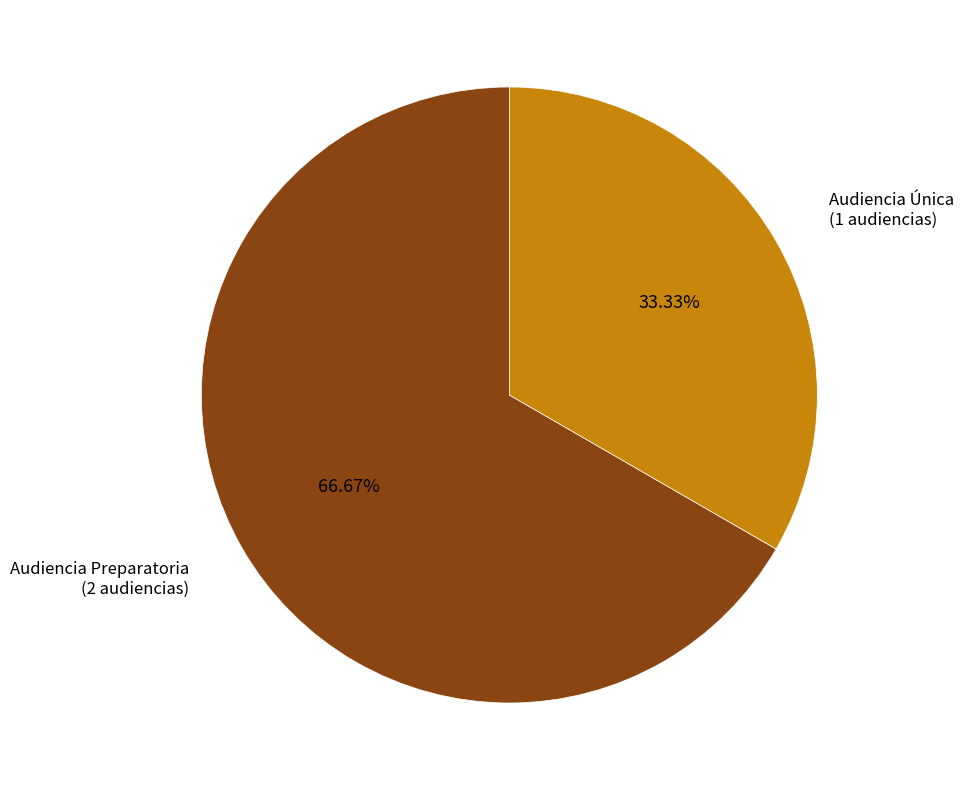

Count the number of slices in the pie.

2